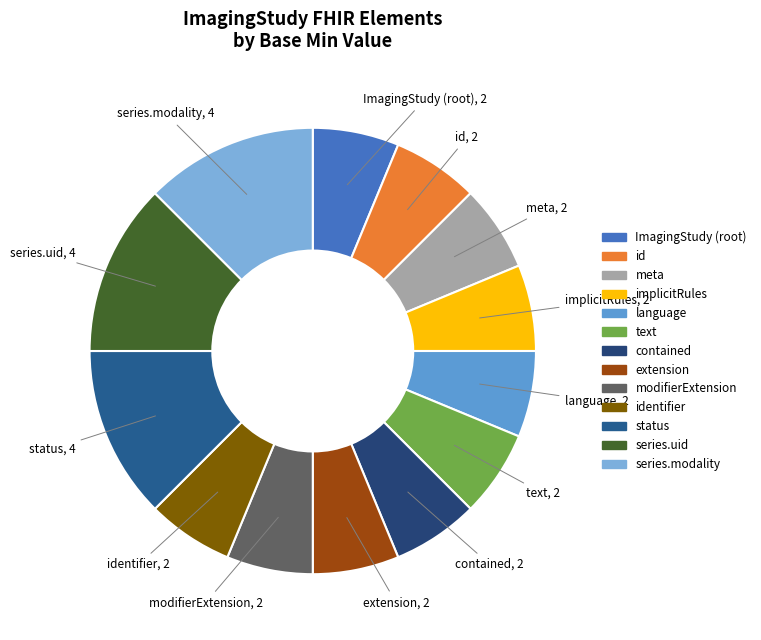

Rank the categories by value from highest to lowest.

ImagingStudy.status, ImagingStudy.series.uid, ImagingStudy.series.modality, ImagingStudy, ImagingStudy.id, ImagingStudy.meta, ImagingStudy.implicitRules, ImagingStudy.language, ImagingStudy.text, ImagingStudy.contained, ImagingStudy.extension, ImagingStudy.modifierExtension, ImagingStudy.identifier